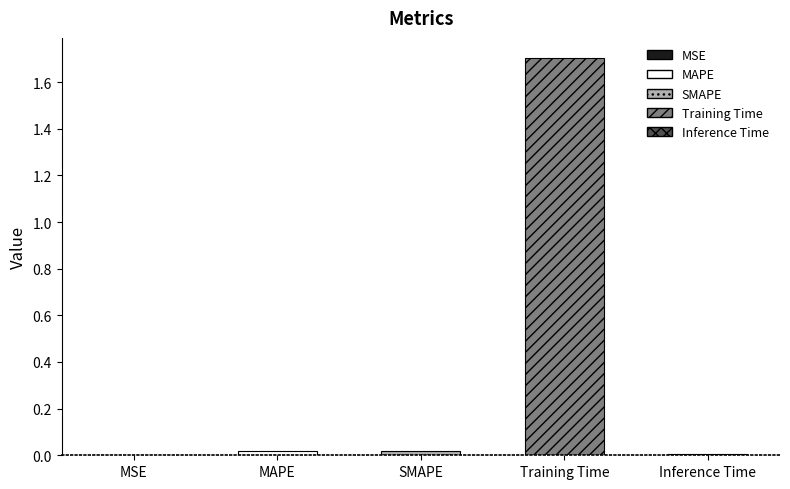

List the labels in order of value, largest first.

Training Time, MAPE, SMAPE, Inference Time, MSE